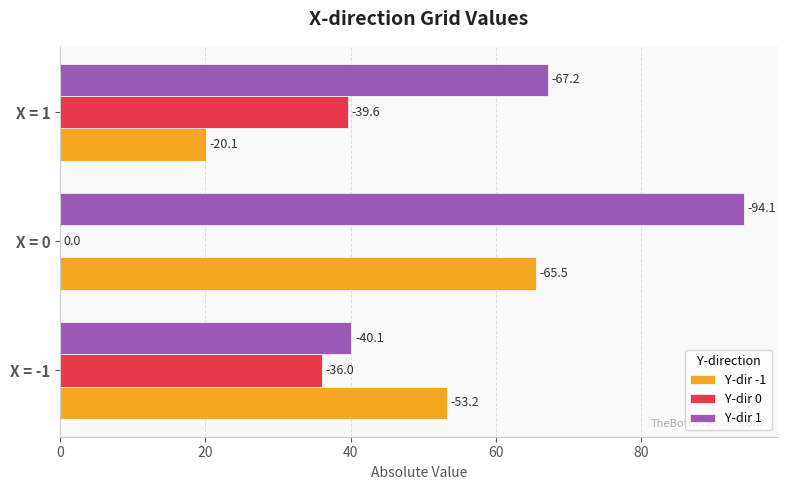

Reading right to left, extract all data points from this chart.

Y-dir -1: 20.1	65.5	53.2
Y-dir 0: 39.6	0.0	36.0
Y-dir 1: 67.2	94.1	40.1